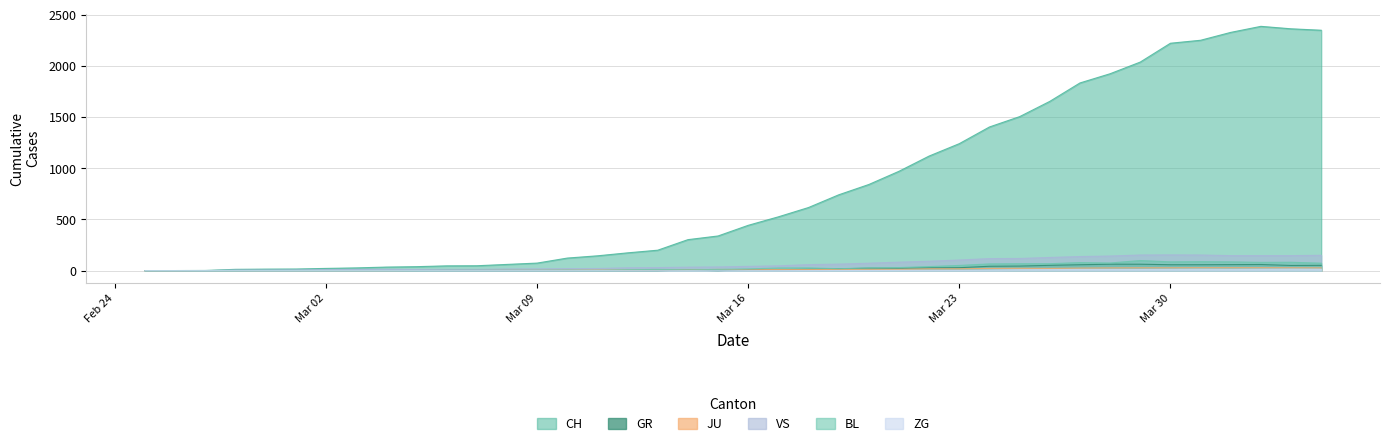

What is the value of the JU point at the 21st from the left?

9